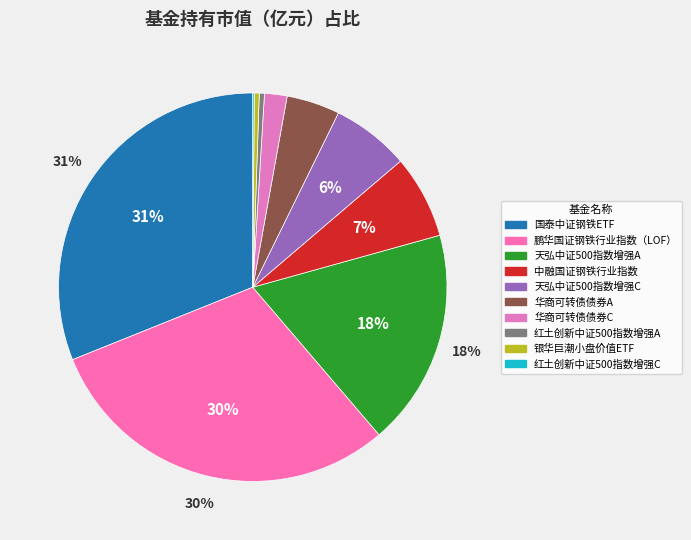

Which category has the biggest portion of the pie?

国泰中证钢铁ETF